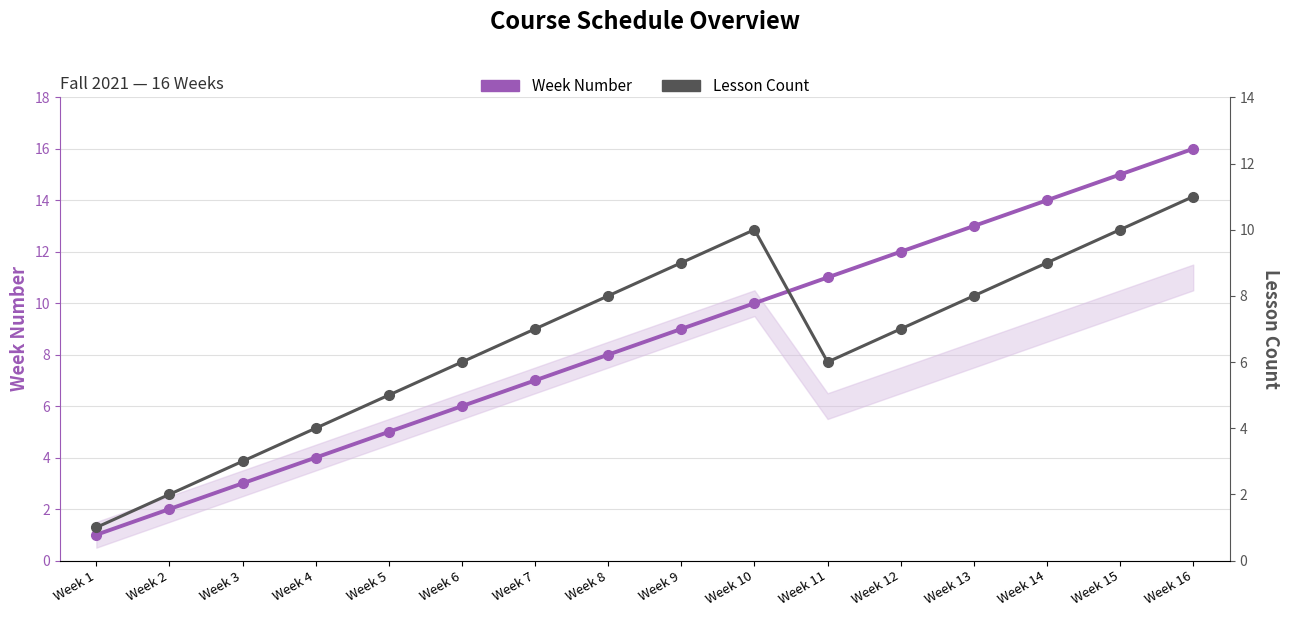

What is the maximum value for Lesson Count?

11